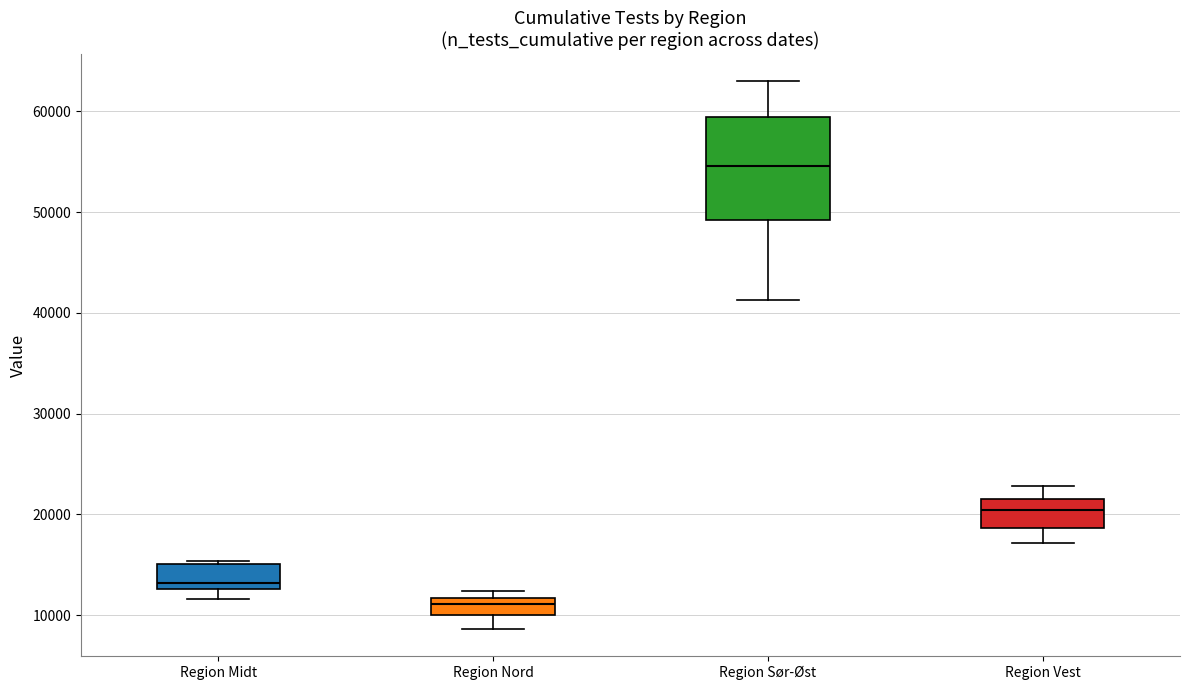

Which box has the highest median line?

Region Sør-Øst